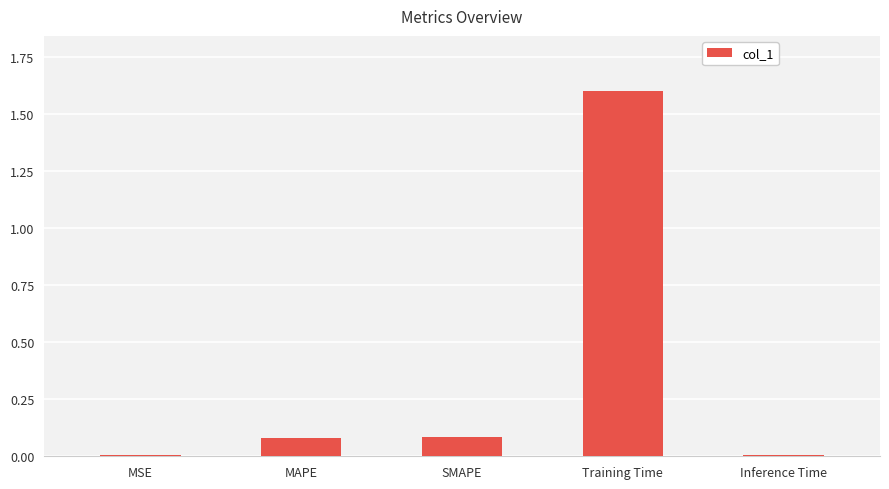

What is the difference between the values at MSE and Training Time?

1.6